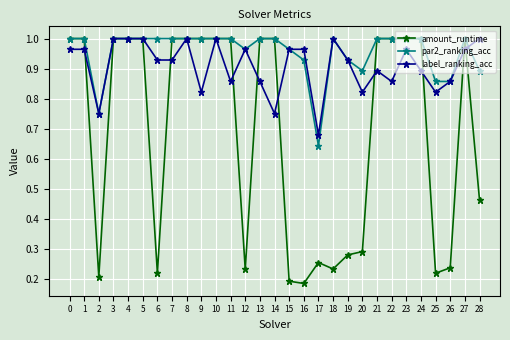

Between which two adjacent categories do label_ranking_acc and amount_runtime first intersect?

1 and 2